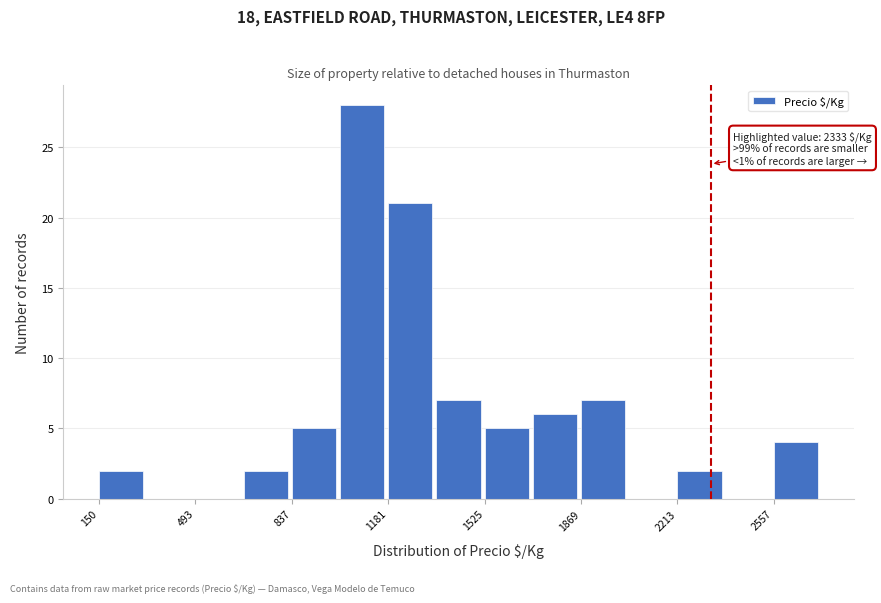

Read against the x-axis, roughly where is the centre of the tallest bar?

1100